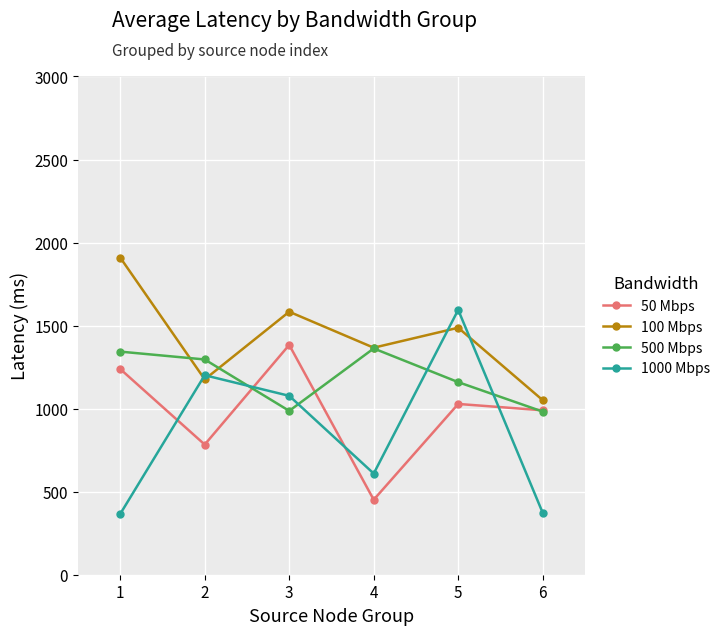

Which series changed the most between 2 and 6?

1000 Mbps